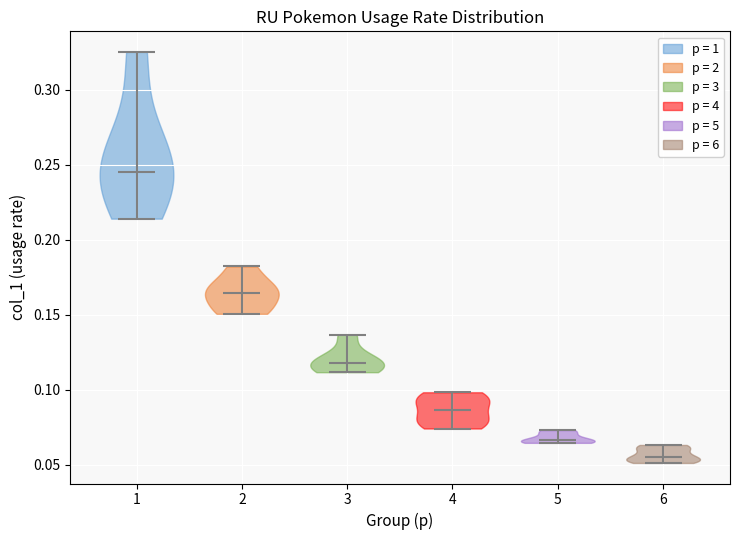

Reading left to right, read every violin against the y-axis: where its median line is, and the lowest and highest points it reaches. The values are not printed on the chart, so give them approximately, as read against the axis.

1: median line 0.245, lowest point 0.215, highest point 0.325
2: median line 0.165, lowest point 0.150, highest point 0.180
3: median line 0.120, lowest point 0.110, highest point 0.135
4: median line 0.085, lowest point 0.075, highest point 0.100
5: median line 0.065, lowest point 0.065, highest point 0.075
6: median line 0.055, lowest point 0.050, highest point 0.065